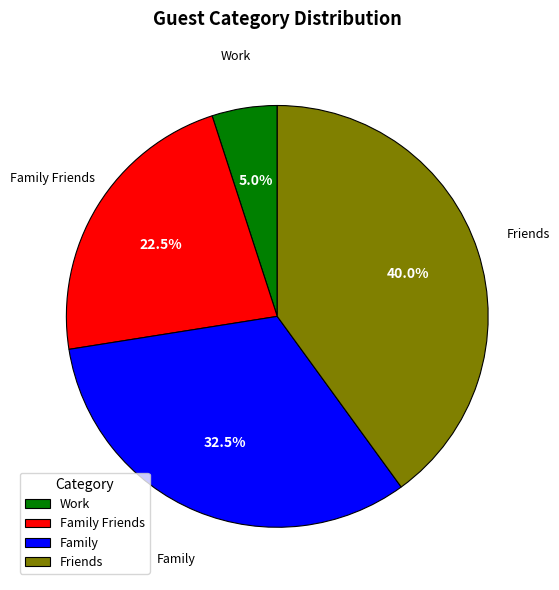

Count the number of slices in the pie.

4